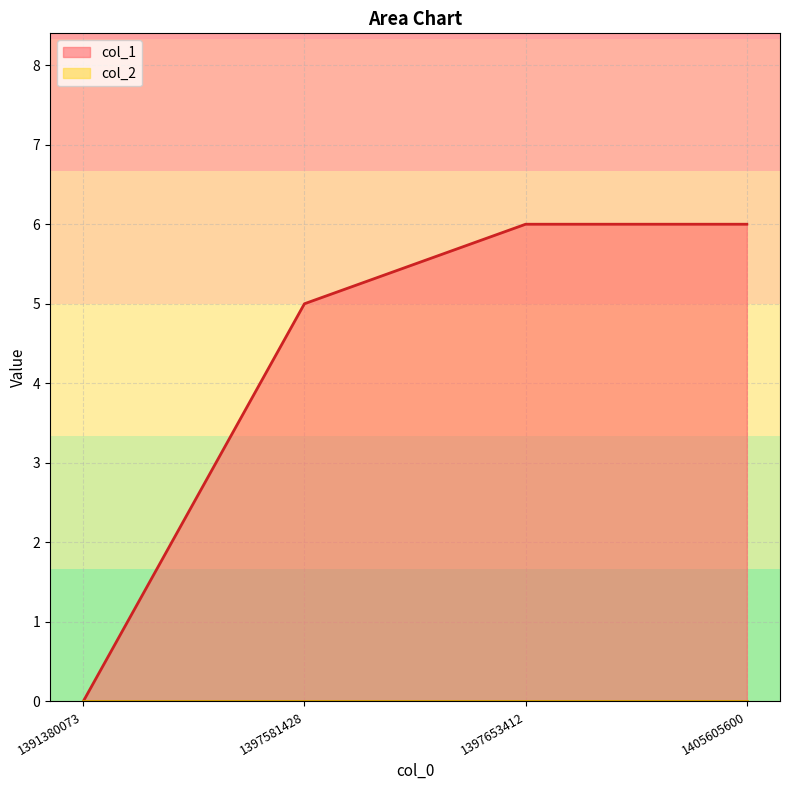

What is the greatest value displayed?

6